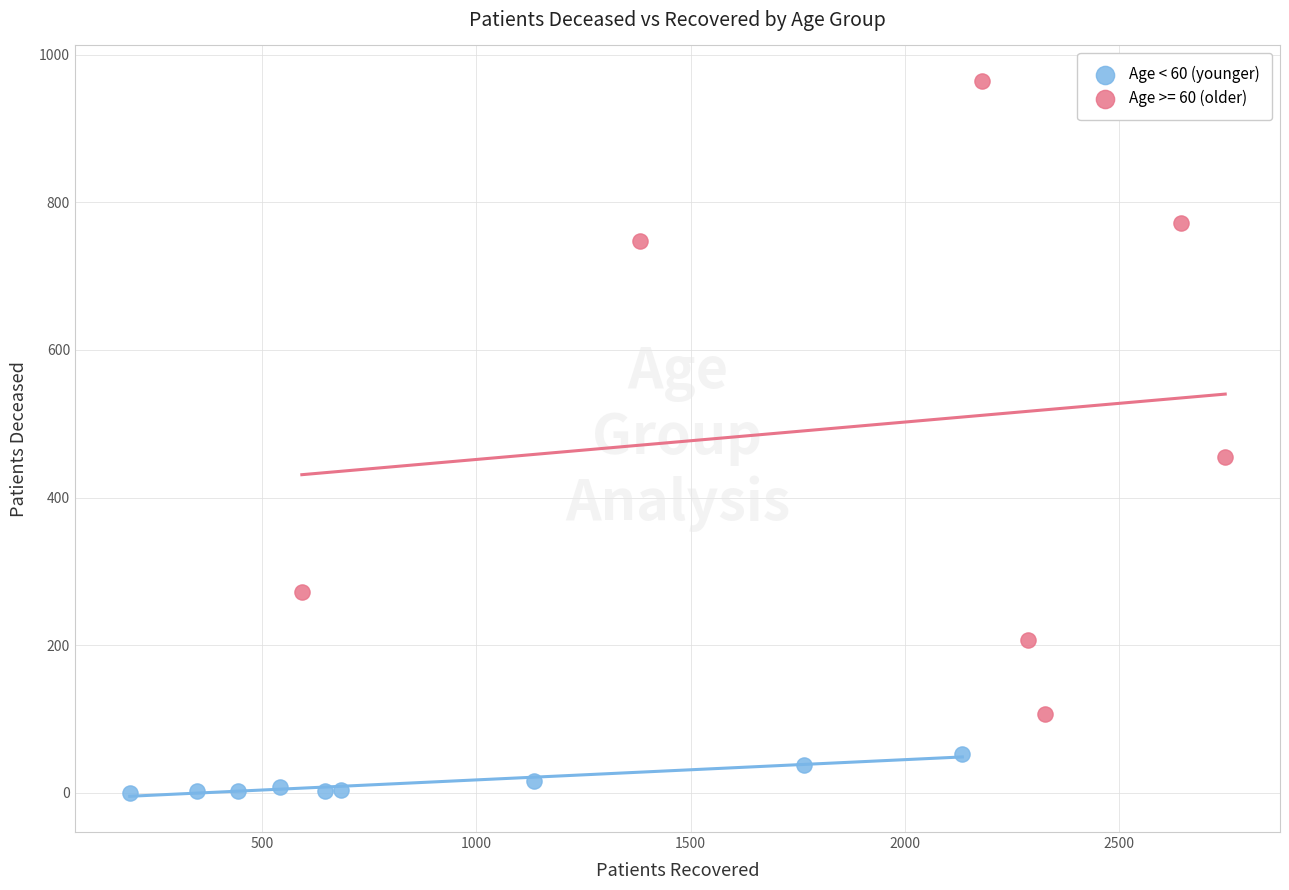

Which series reaches the maximum Y coordinate?

Age >= 60 (older)